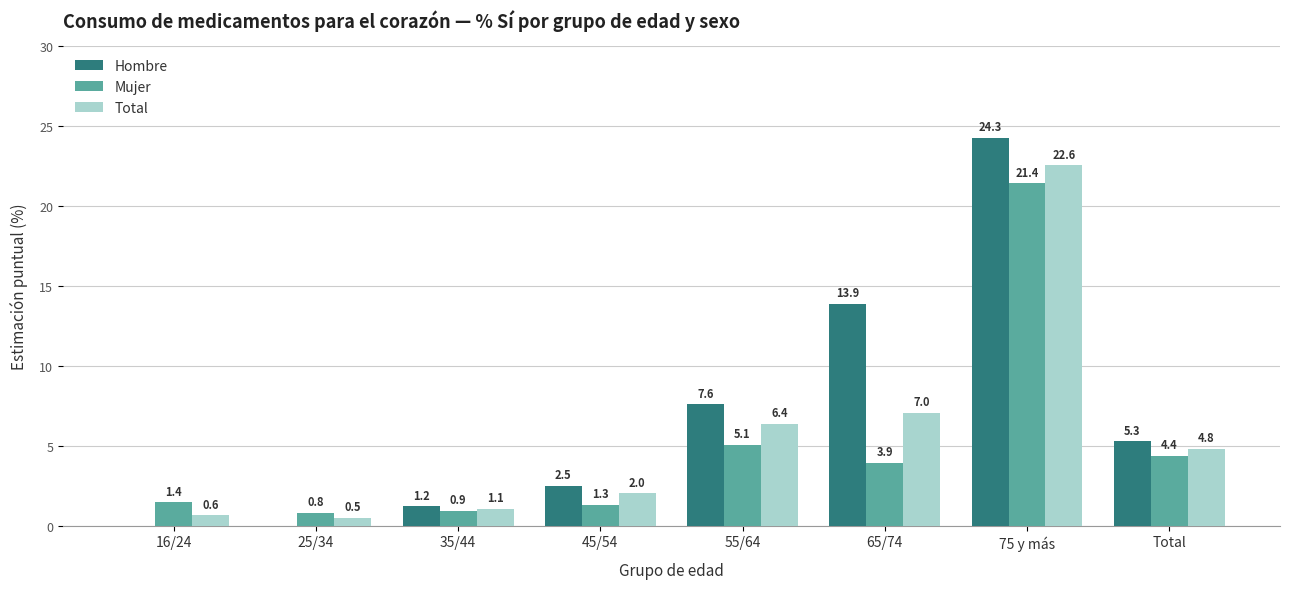

How many data points in Hombre are above 5?

4